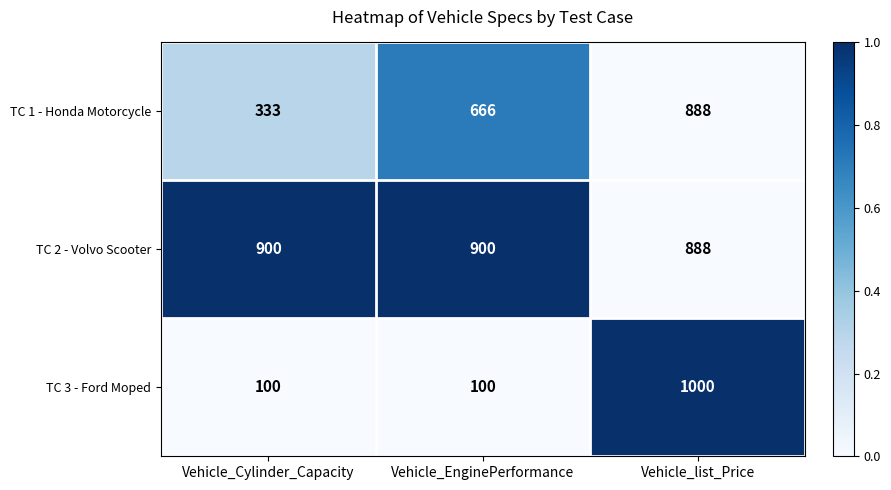

The value of TC 2 - Volvo Scooter at Vehicle_list_Price is 888. True or false?

True